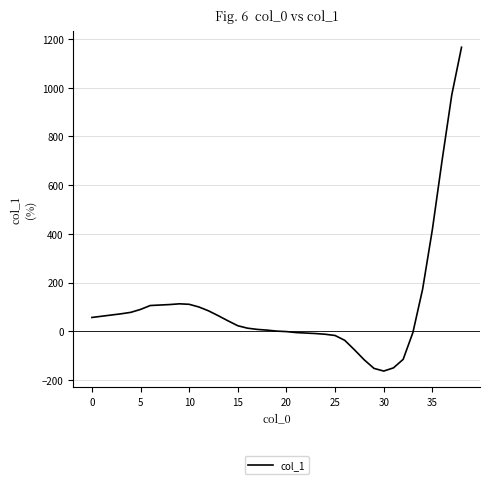

What is the difference between the maximum and minimum values?

1329